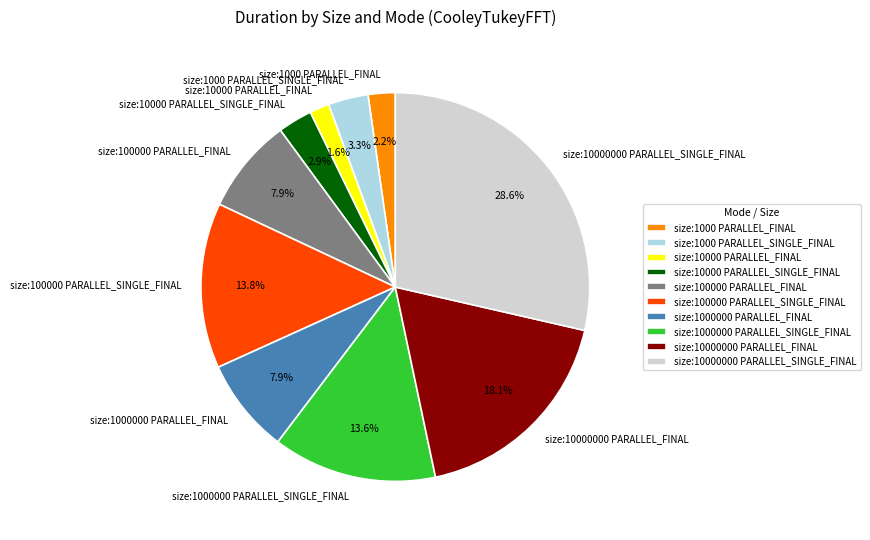

What percentage is the size:10000000 PARALLEL_FINAL slice, to the nearest percent?

18%